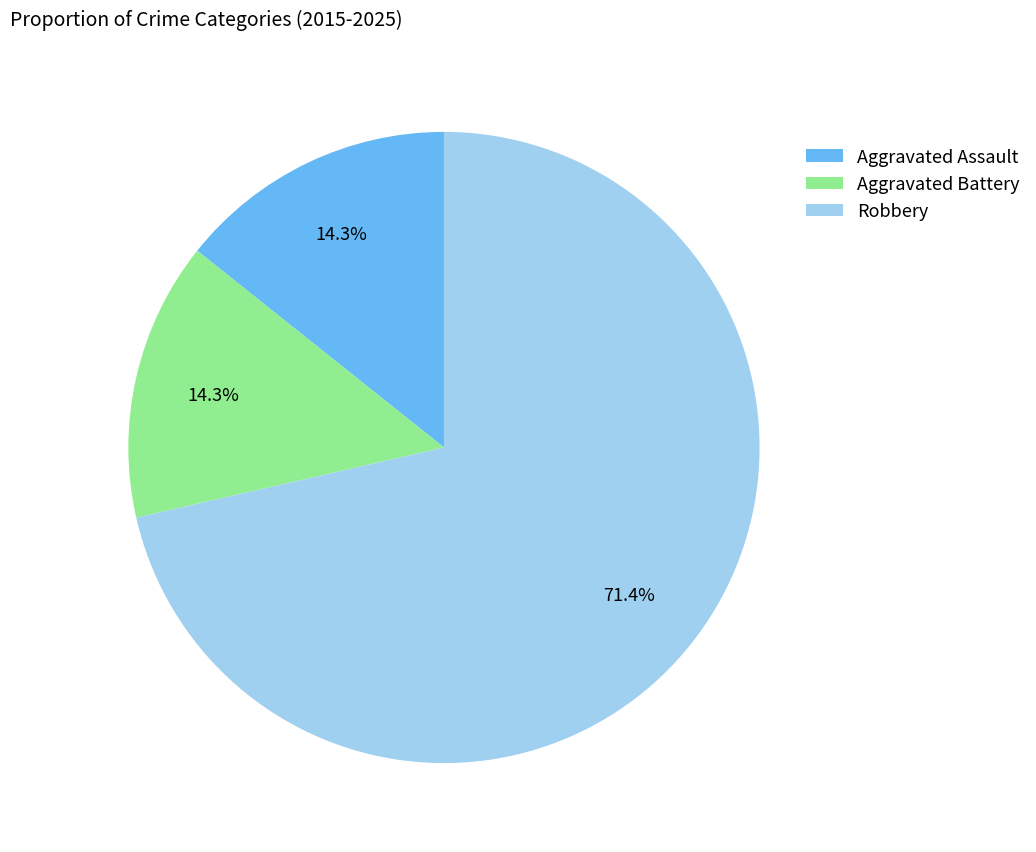

To the nearest percent, what percentage of the pie is Aggravated Assault?

14%